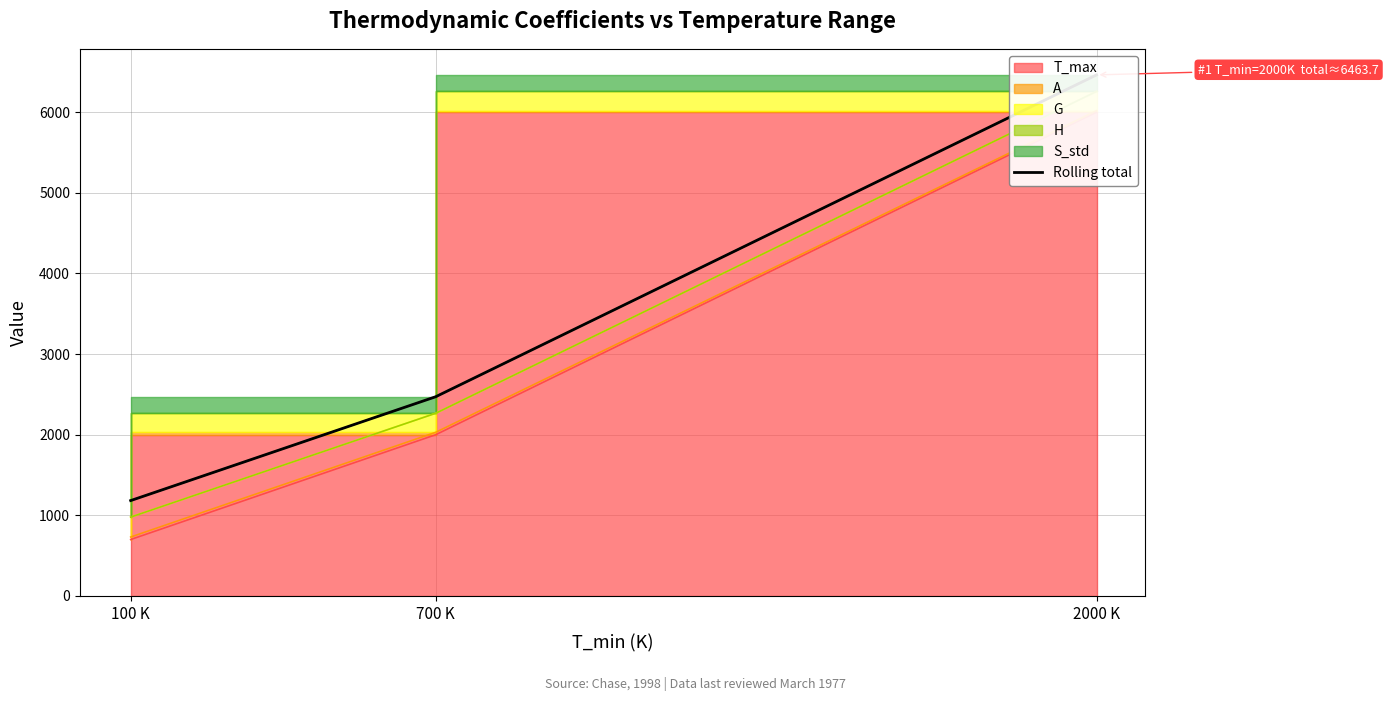

What is the average value?

3372.8